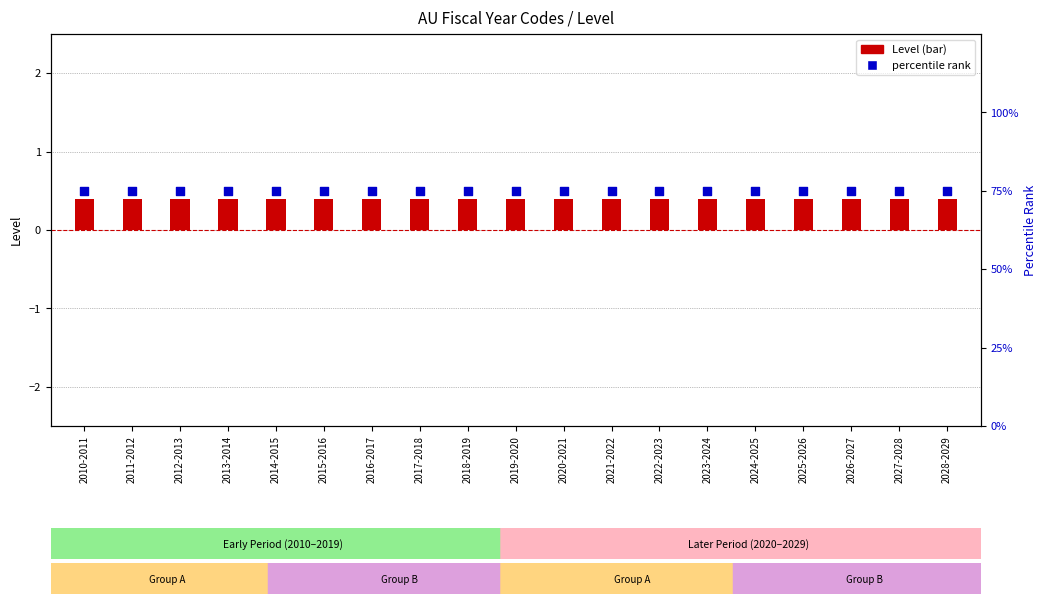

Which series has the largest total across all categories?

percentile rank